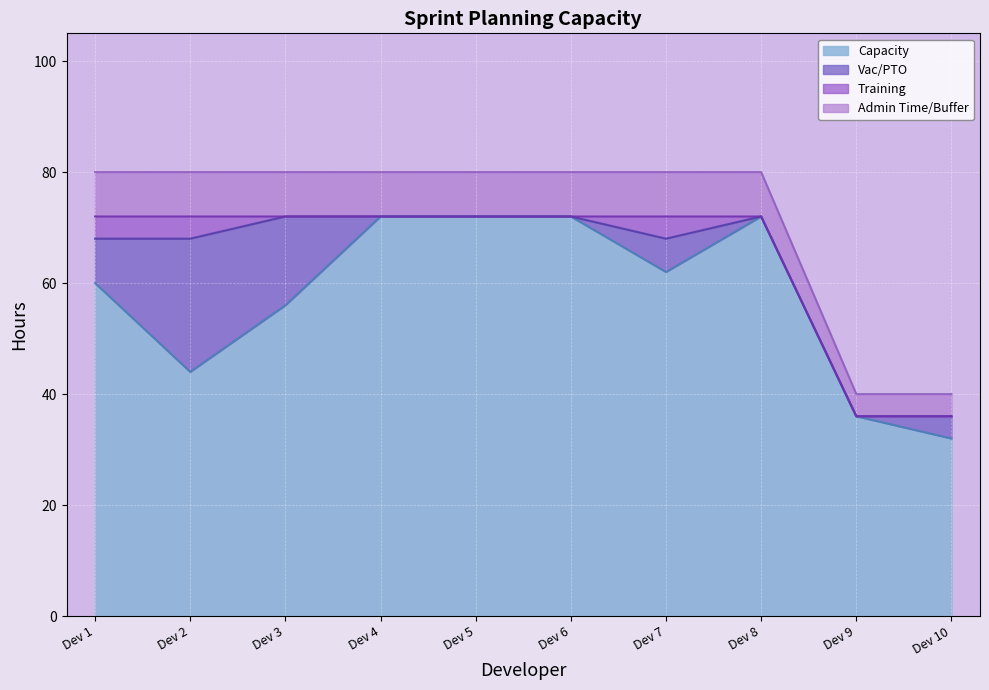

What is the maximum value for Capacity?

72